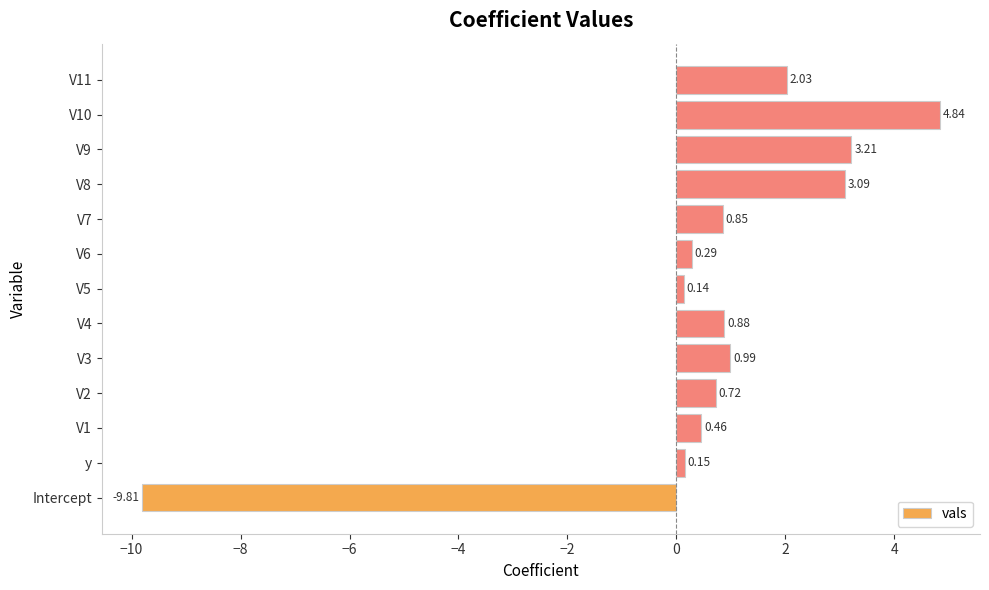

Rank the categories by value from highest to lowest.

V10, V9, V8, V11, V3, V4, V7, V2, V1, V6, y, V5, Intercept